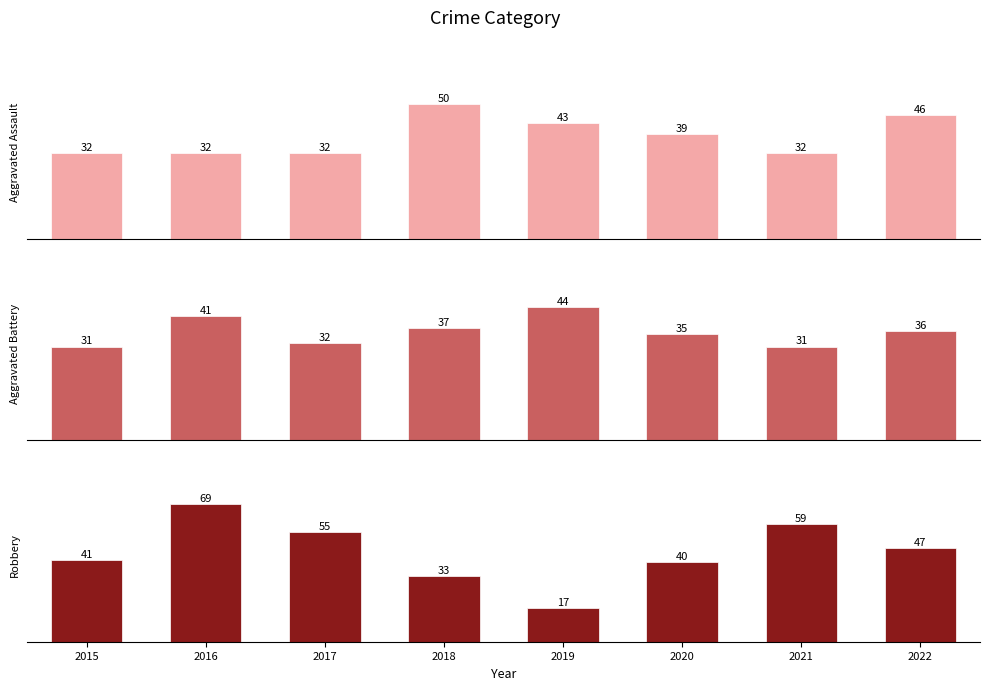

True or false: Robbery has a value of 31 at 2016.

False